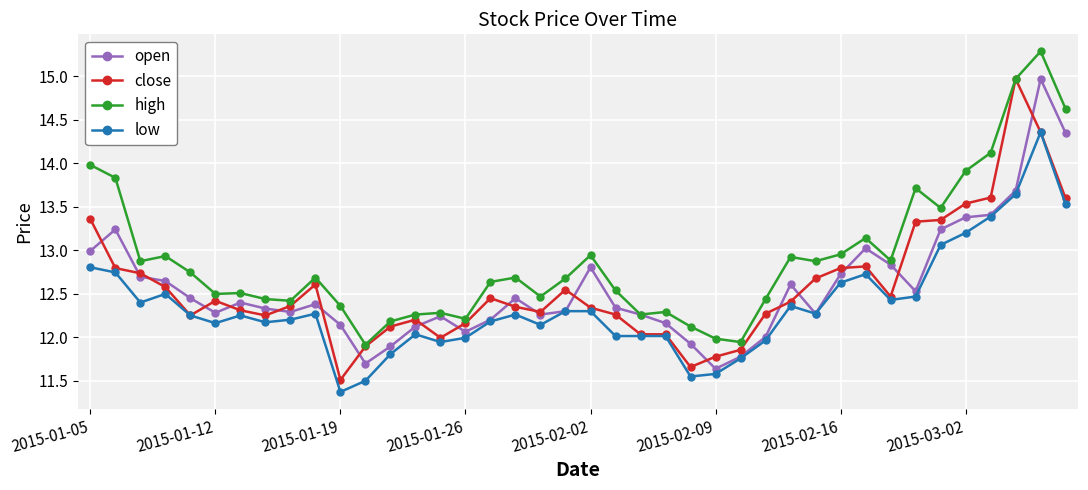

What is the maximum value shown in the chart?

15.3